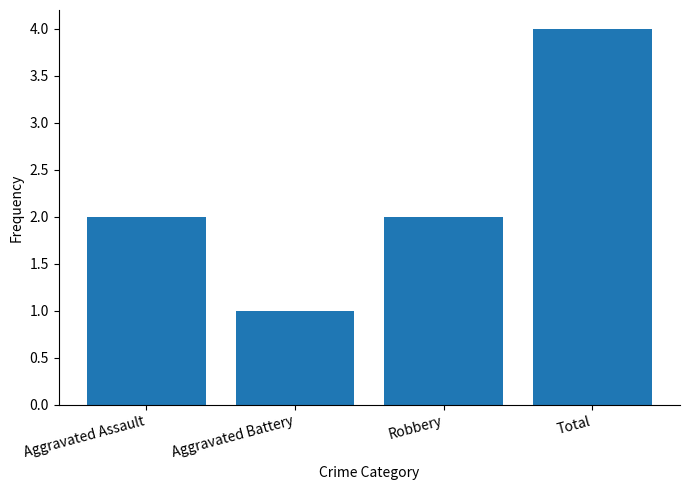

What is the greatest value displayed?

4